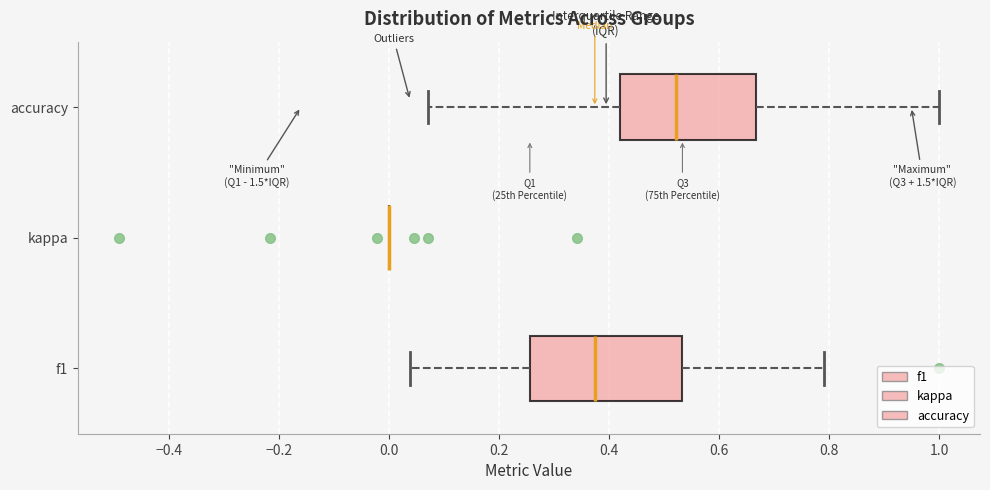

Which box is the widest, from its left edge to its right edge?

f1